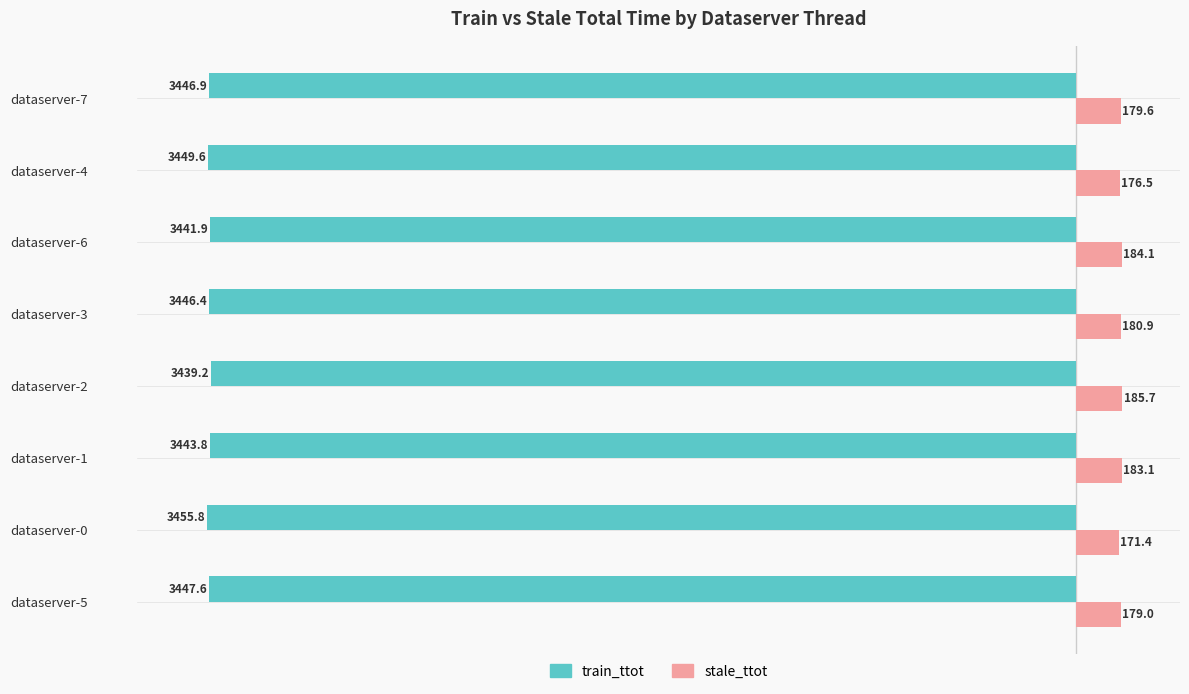

The stale_ttot series shows 185.7 at dataserver-2. True or false?

True